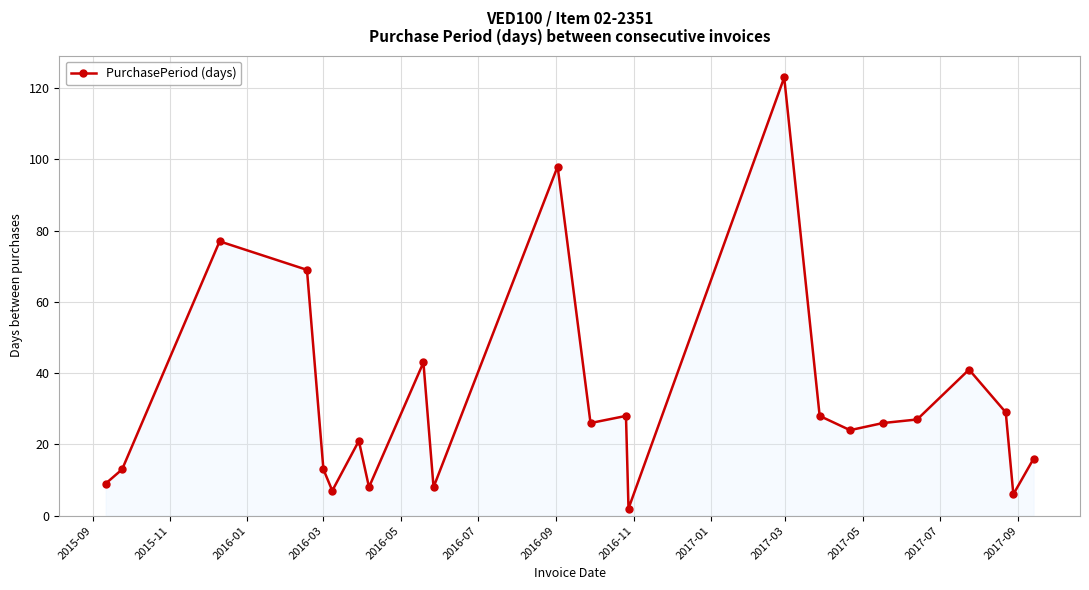

What is the difference between the maximum and second lowest values?

117